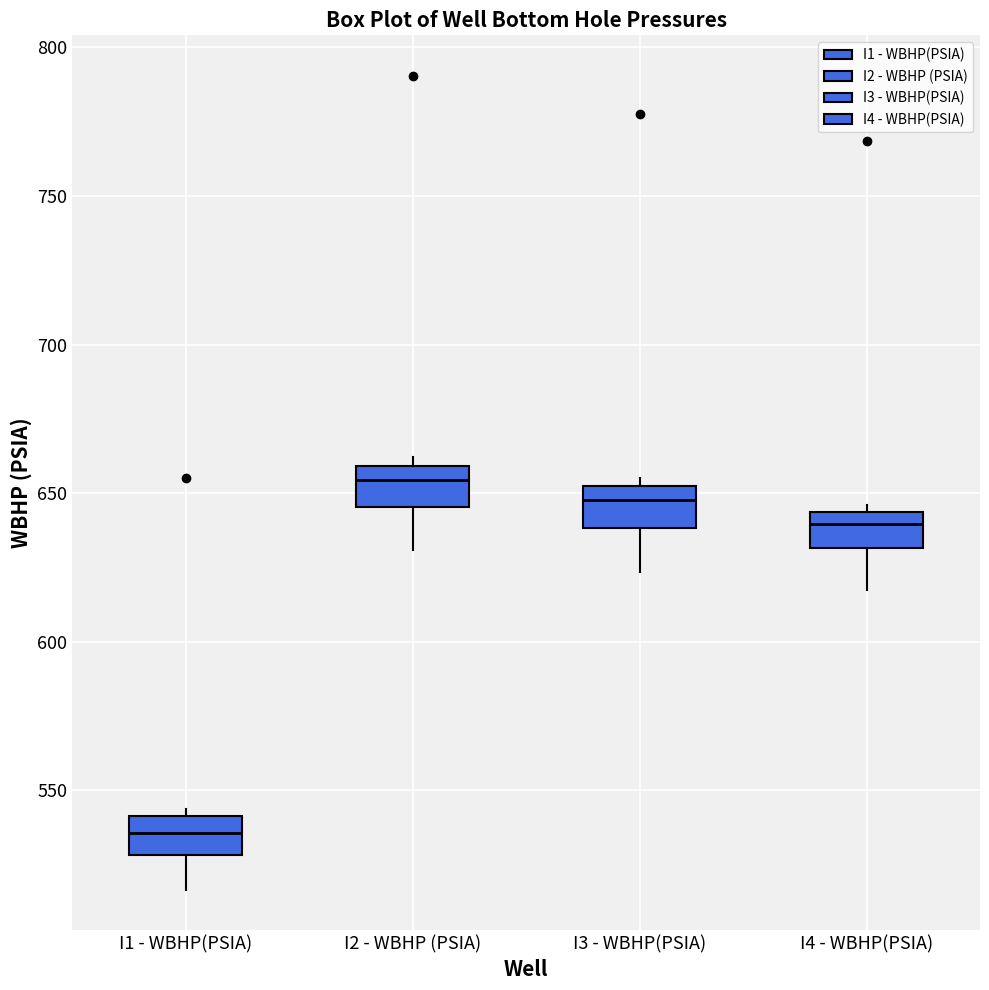

Which box has the highest median line?

I2 - WBHP (PSIA)